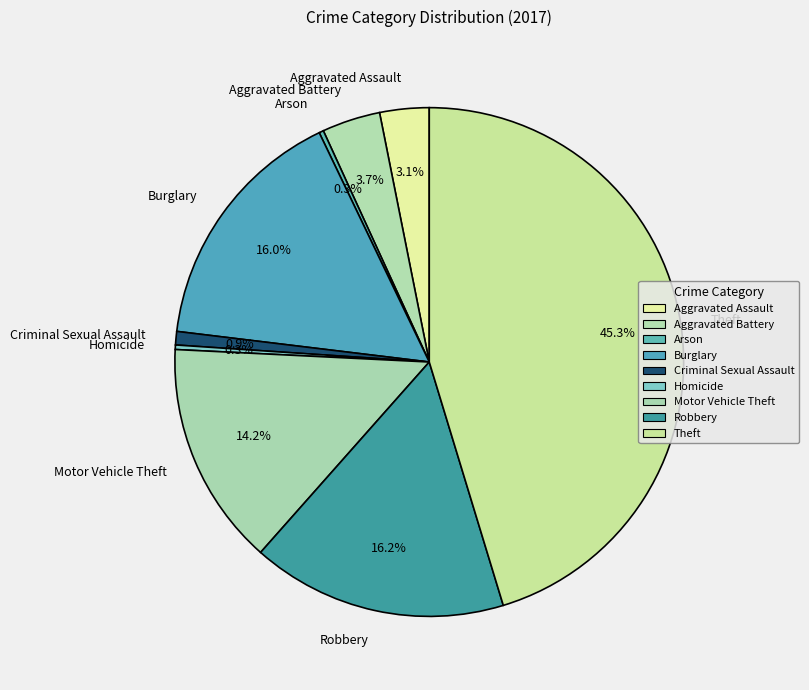

What is the largest slice in the pie chart?

Theft